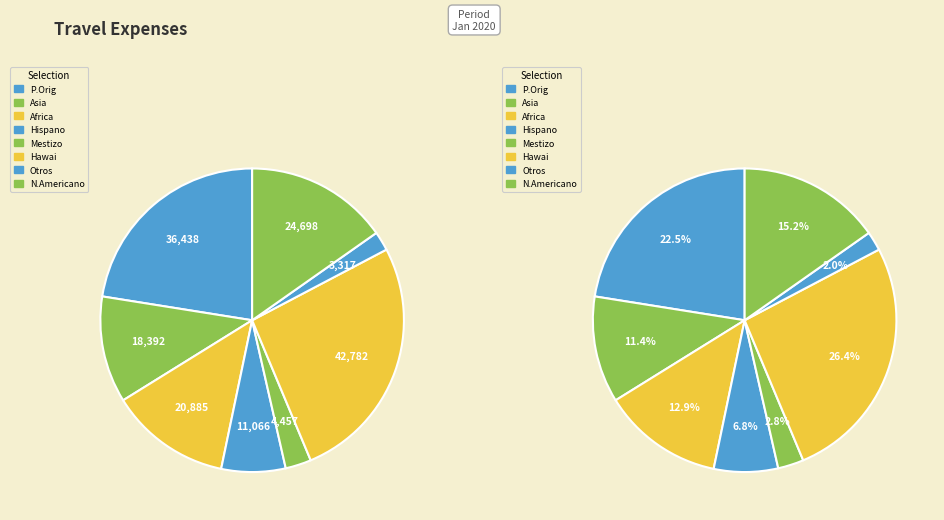

Which slice is the largest?

Hawai